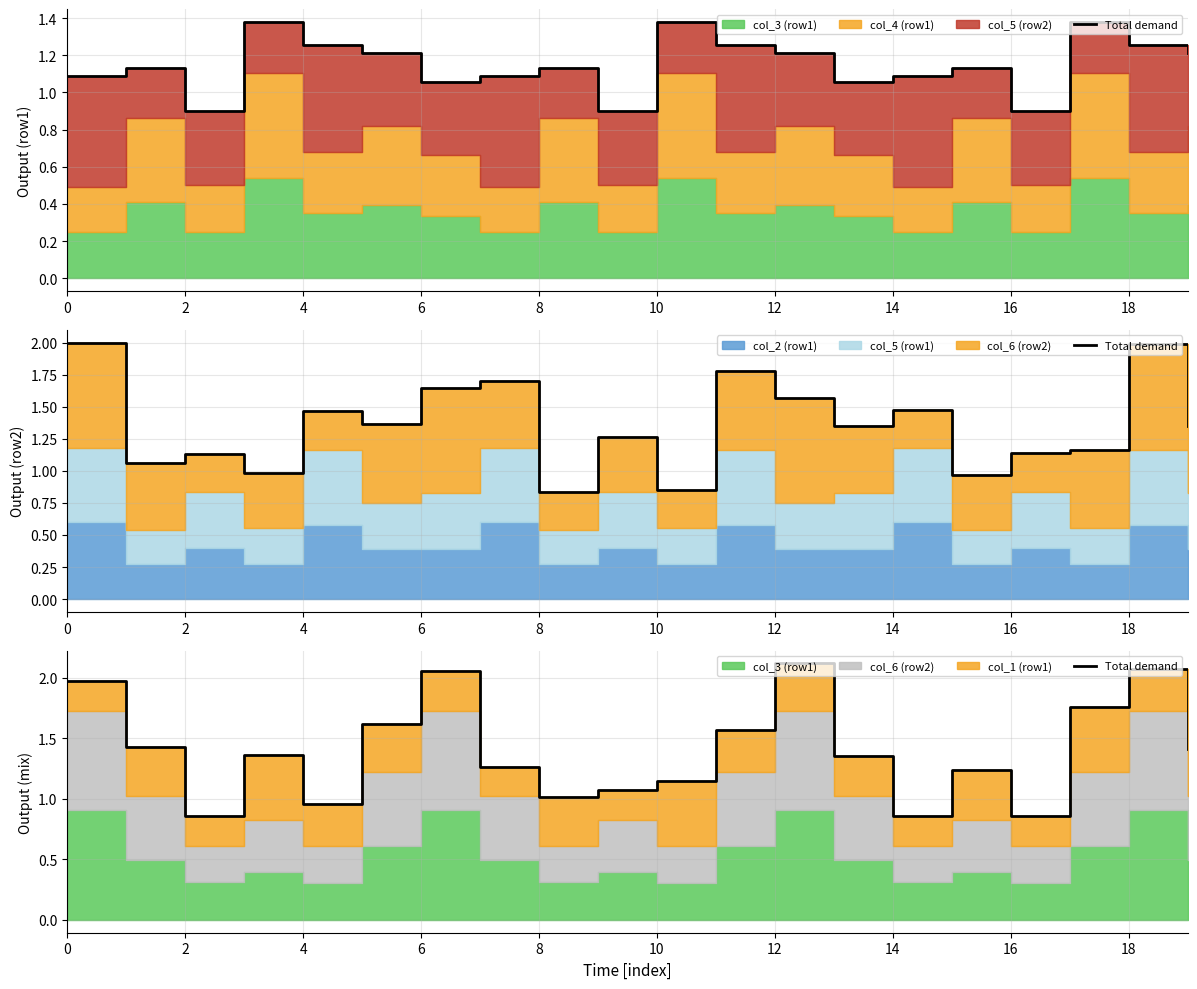

What is the change in value from 6 to 10?

+0.3